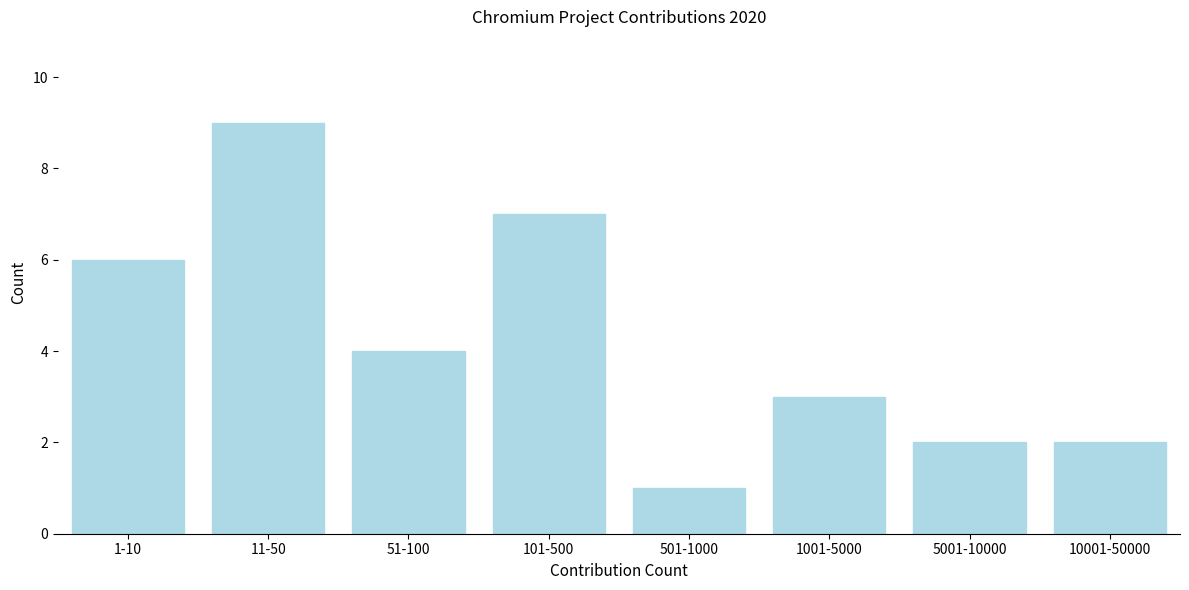

Reading left to right, what are all the values shown in this chart?

6	9	4	7	1	3	2	2